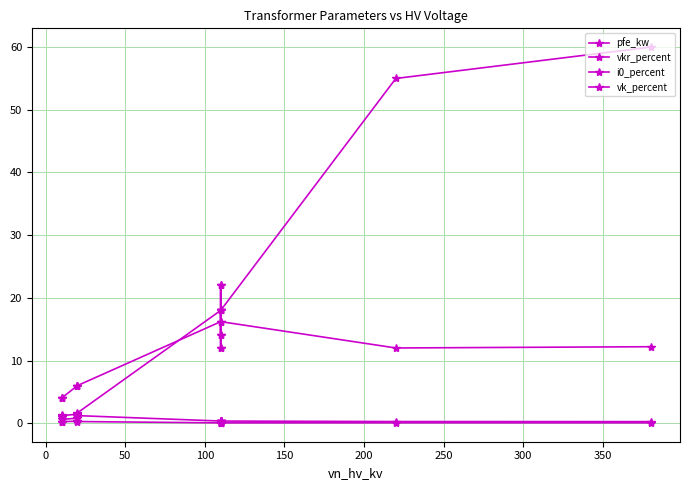

The value of i0_percent at 11 is 0.0. True or false?

False